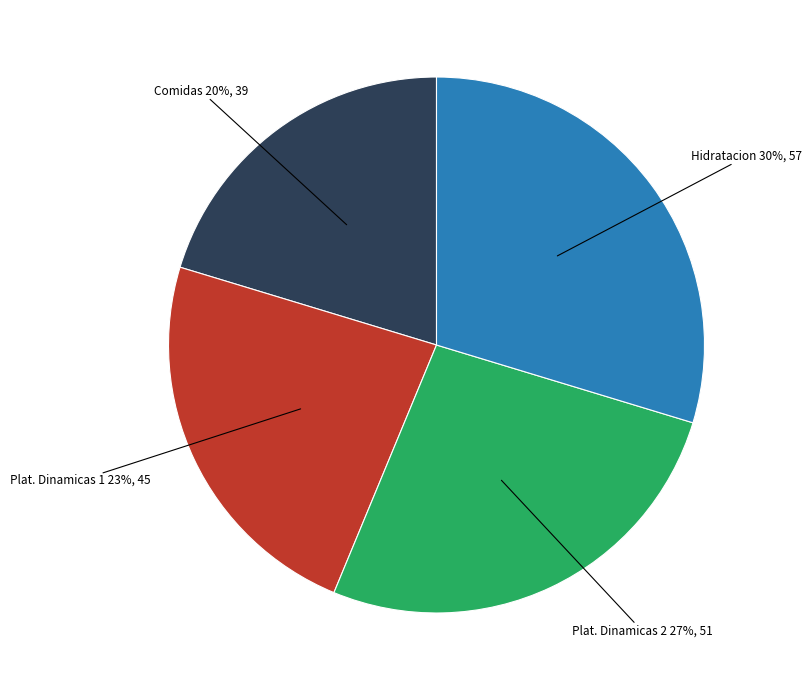

To the nearest percent, what is the average slice percentage?

25%